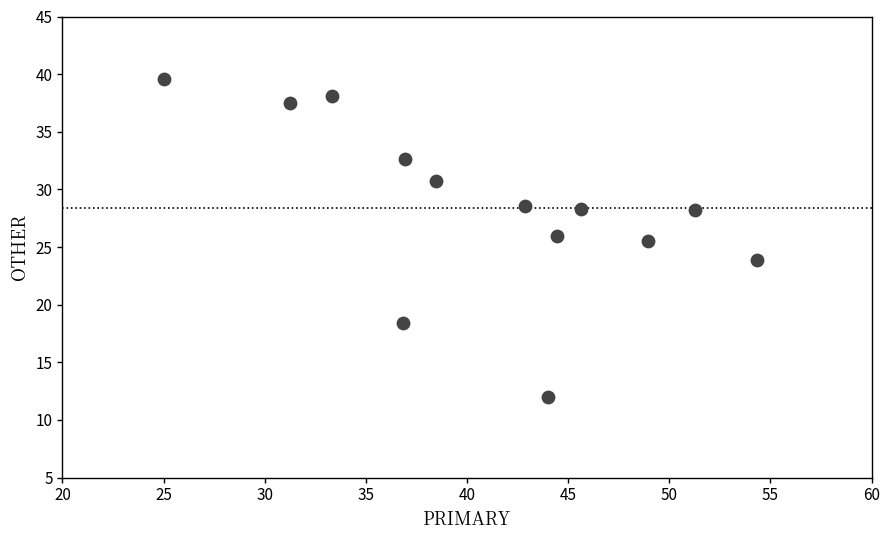

What is the range of Y values (max minus min)?

27.6